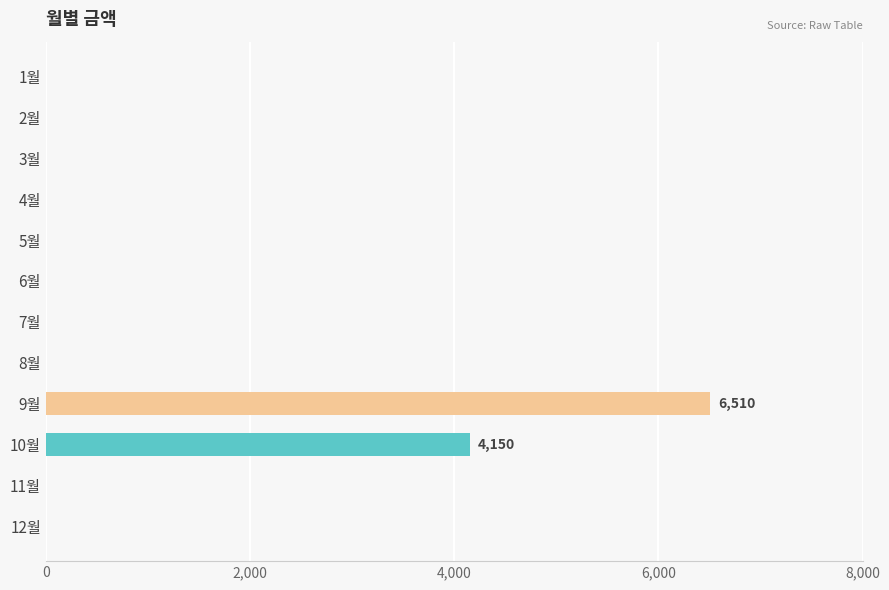

Count the number of categories in the chart.

12